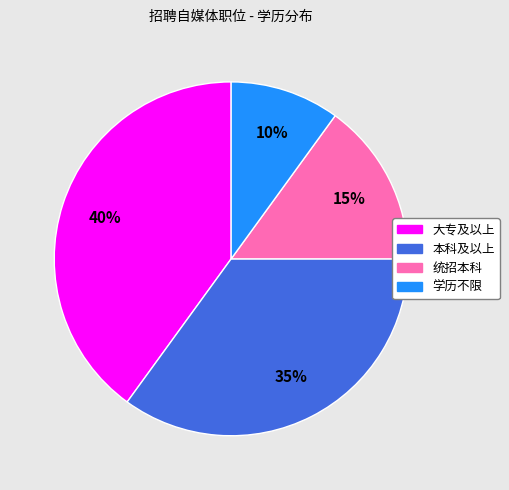

Approximately how many times larger is the value at 本科及以上 compared to 学历不限?

3.5